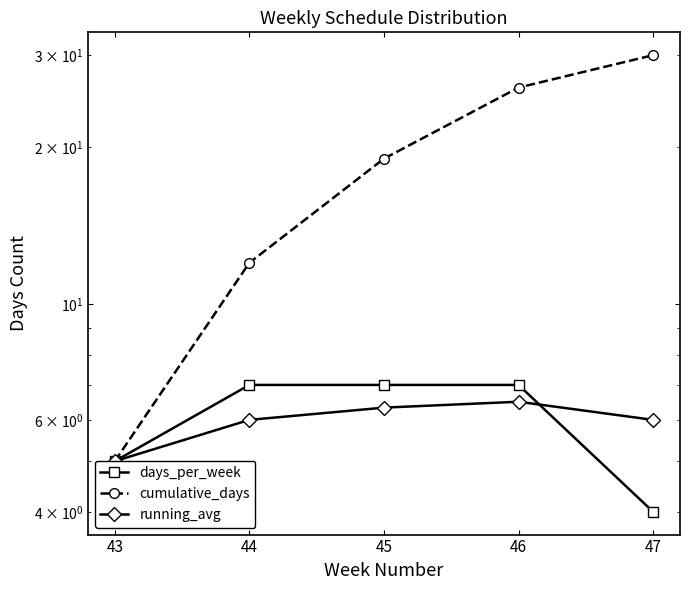

True or false: cumulative_days and days_per_week cross at least once.

False